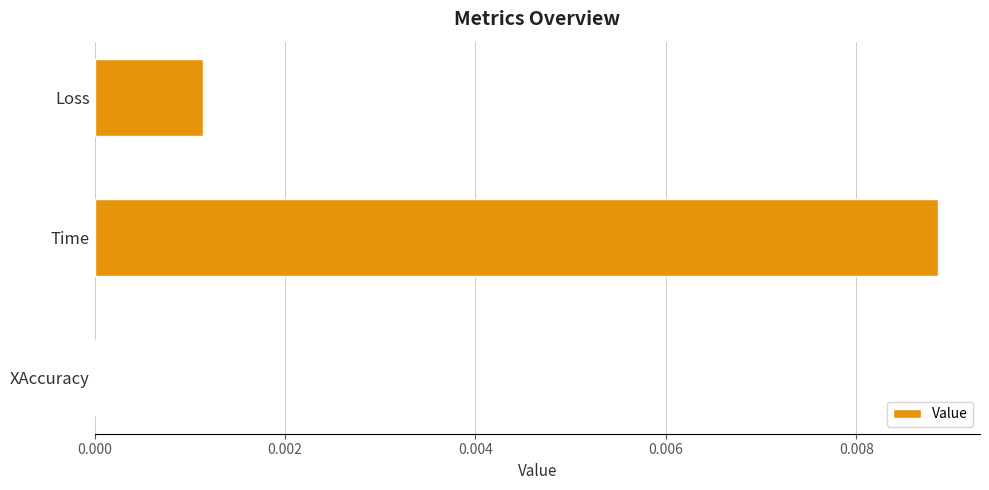

How many categories are shown in the chart?

3